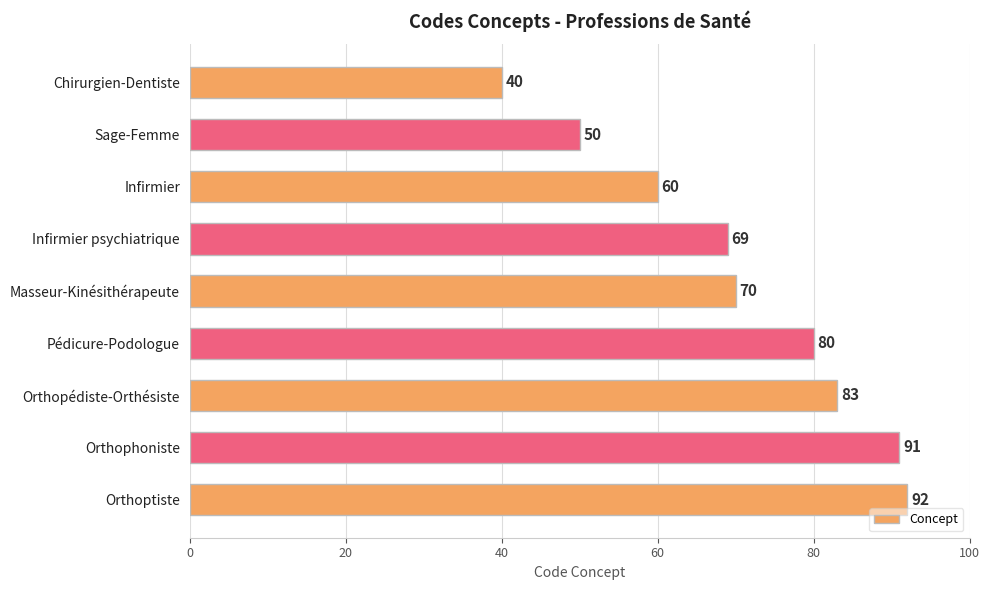

List the labels in order of value, largest first.

Orthoptiste, Orthophoniste, Orthopédiste-Orthésiste, Pédicure-Podologue, Masseur-Kinésithérapeute, Infirmier psychiatrique, Infirmier, Sage-Femme, Chirurgien-Dentiste